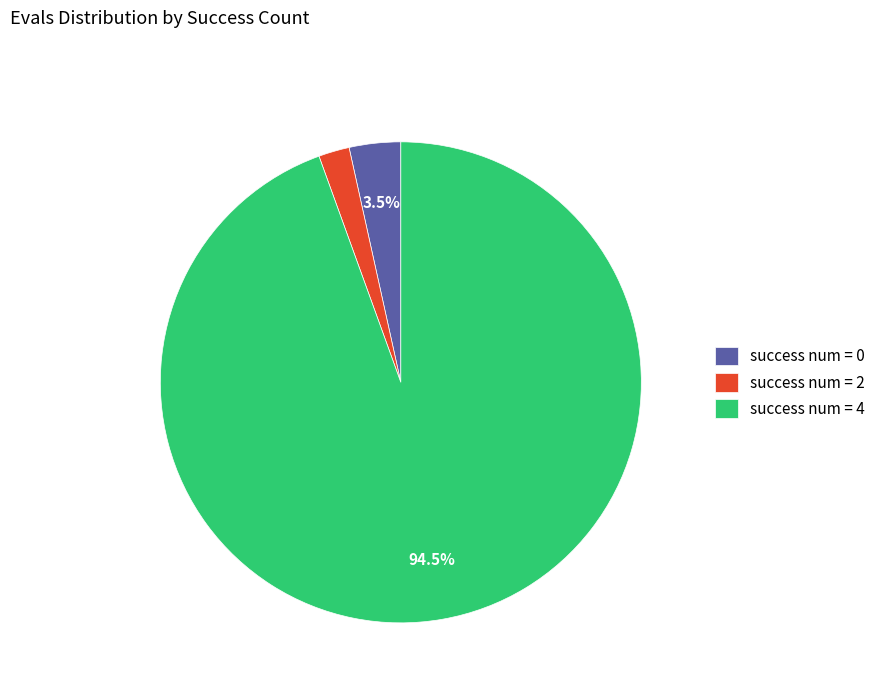

To the nearest percent, what is the average slice percentage?

33%